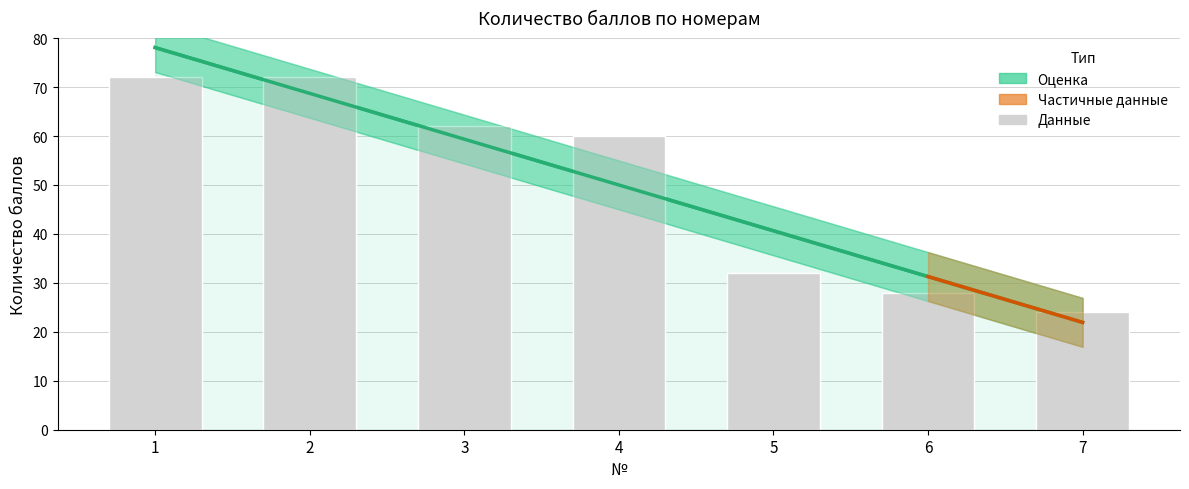

What is the value of the 4th bar from the left?

60